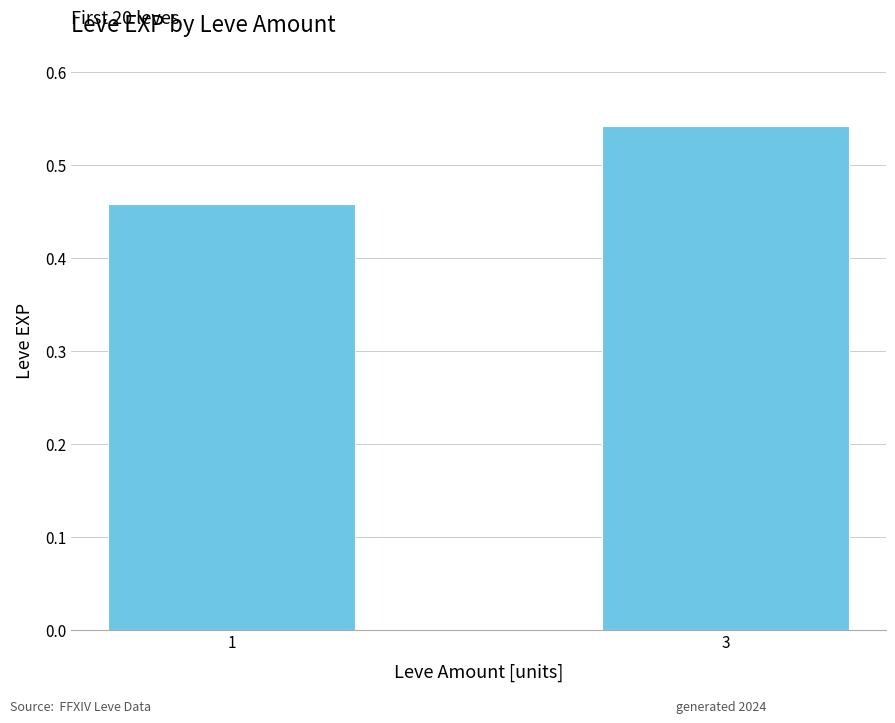

List the labels in order of value, largest first.

3, 1